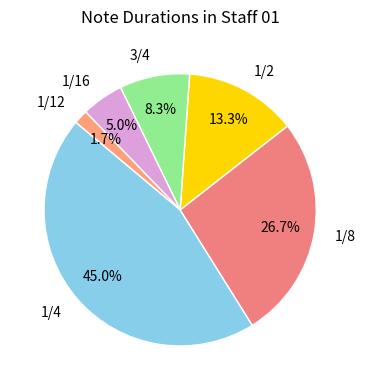

Is there any slice that represents more than half of the pie?

No